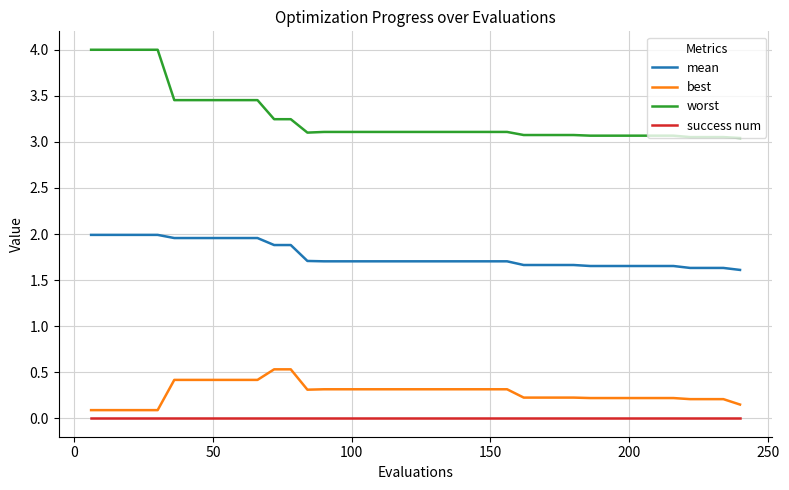

How many best values are between 0 and 1?

40